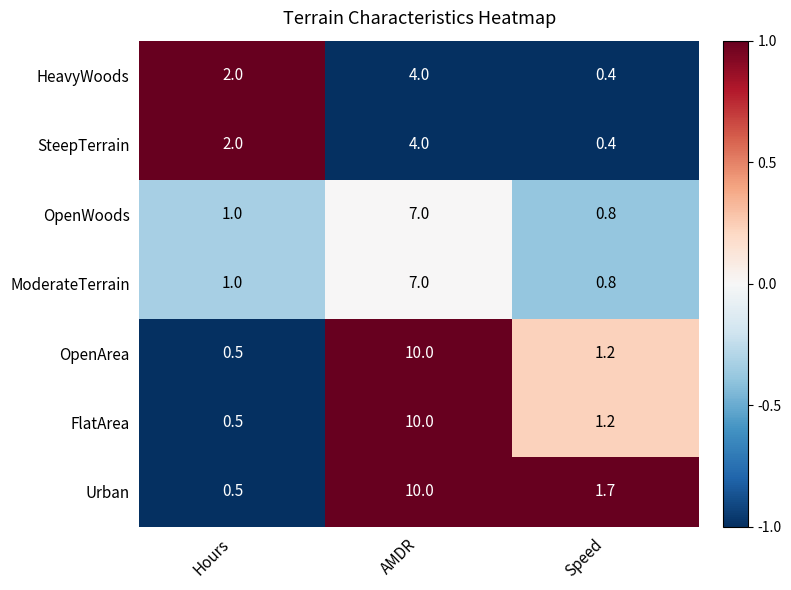

What is the greatest value displayed?

10.0